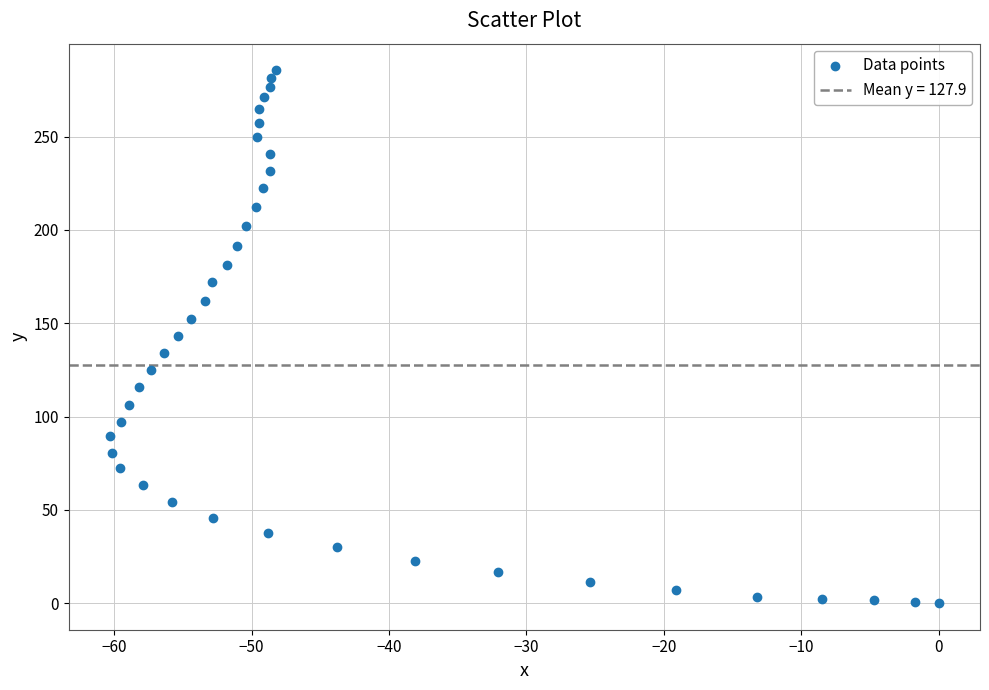

What is the range of X values (max minus min)?

60.3